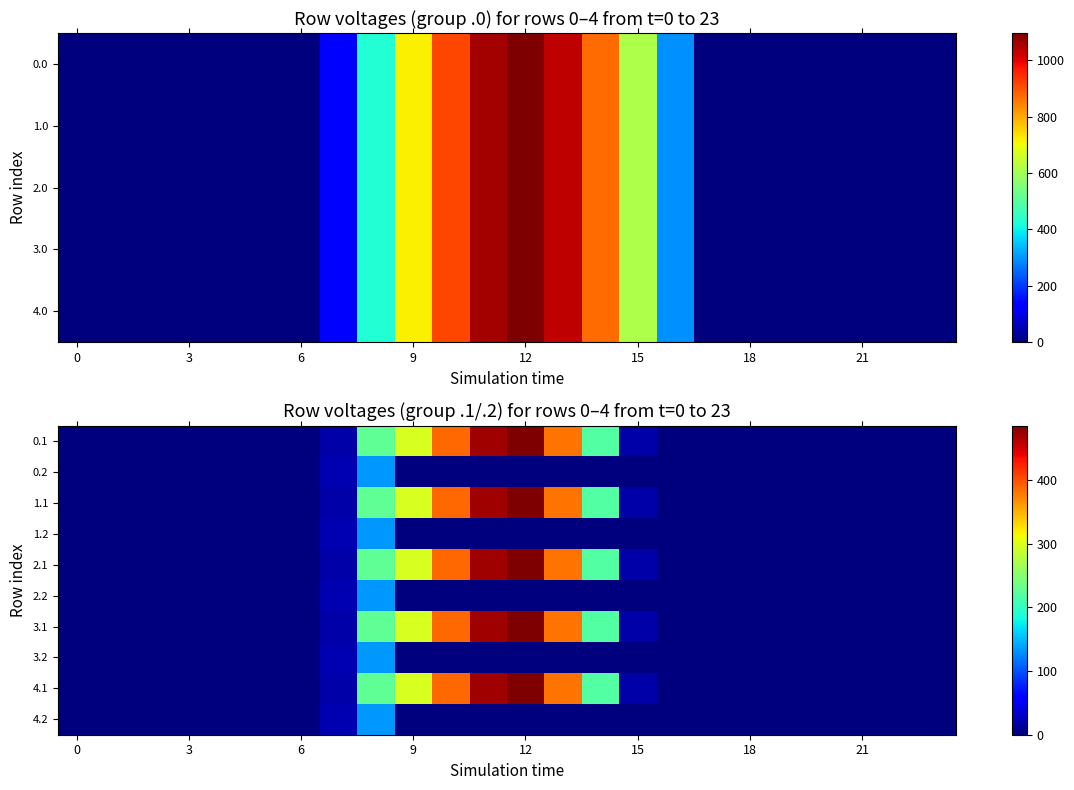

Between 15 and 0, which is larger?

15